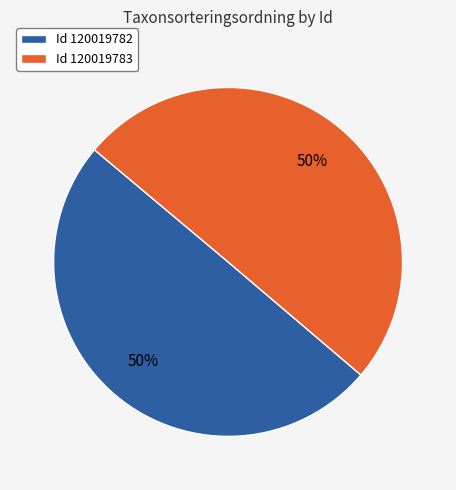

What is the ratio of the value at Id 120019782 to the value at Id 120019783?

1.0